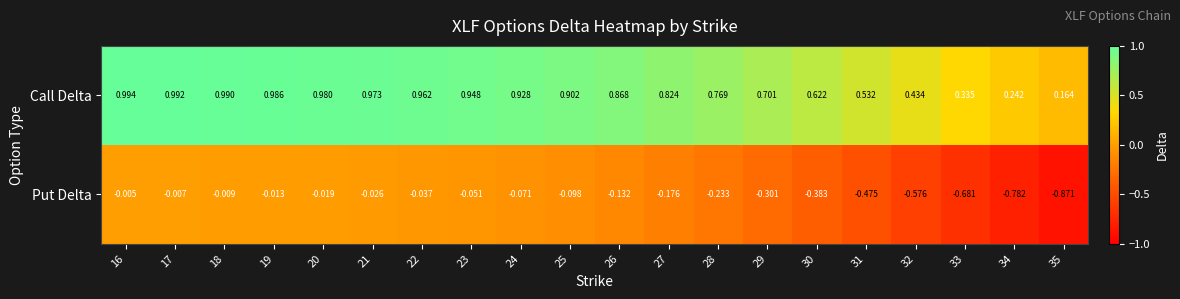

List the series in order of their peak value, lowest first.

Put Delta, Call Delta